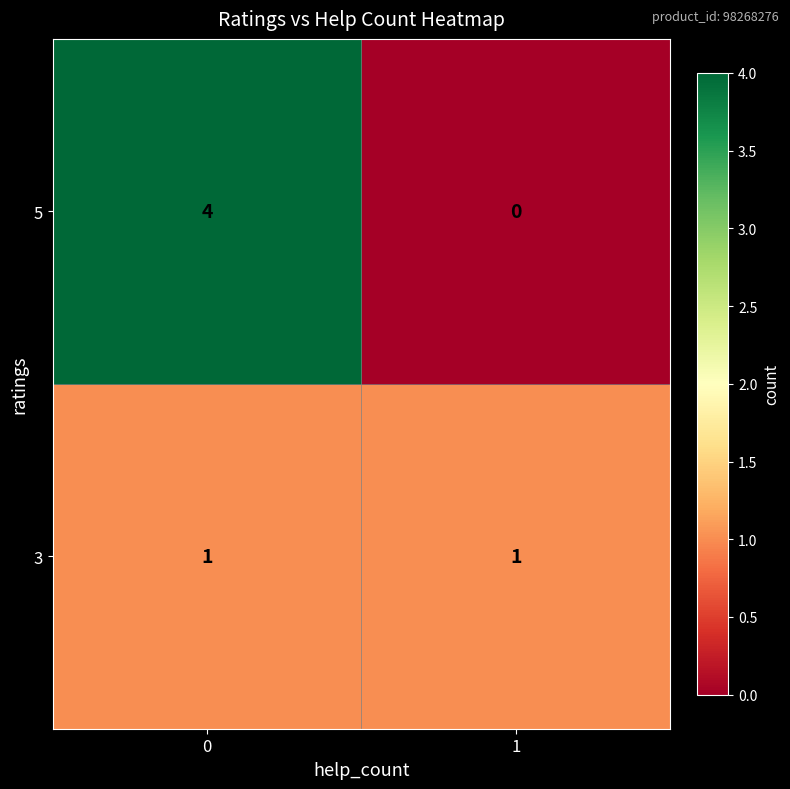

What is the difference between the maximum and minimum values in the 5 series?

4